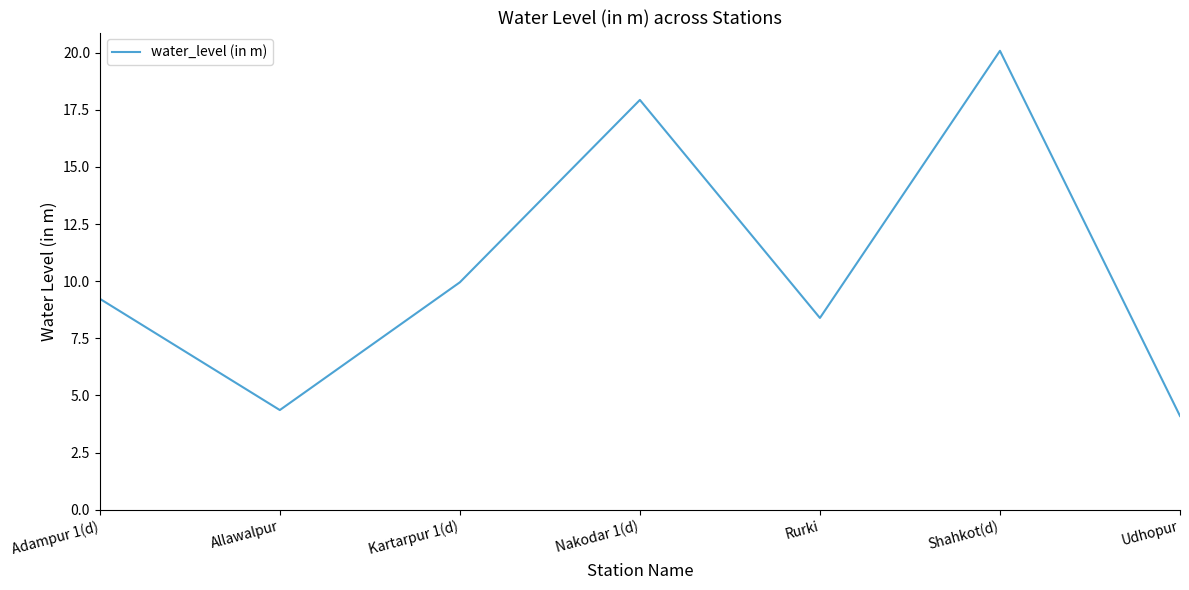

What is the difference between the second highest and second lowest values?

13.6